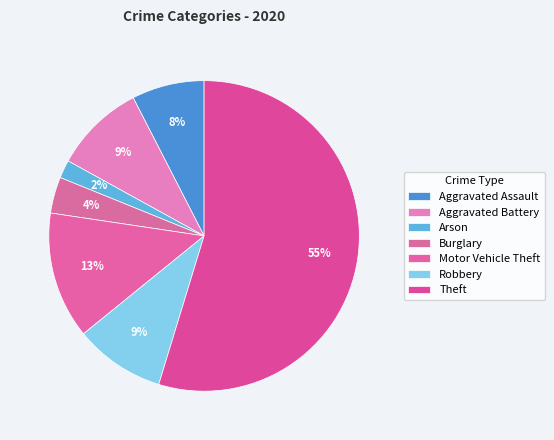

What is the largest slice in the pie chart?

Theft